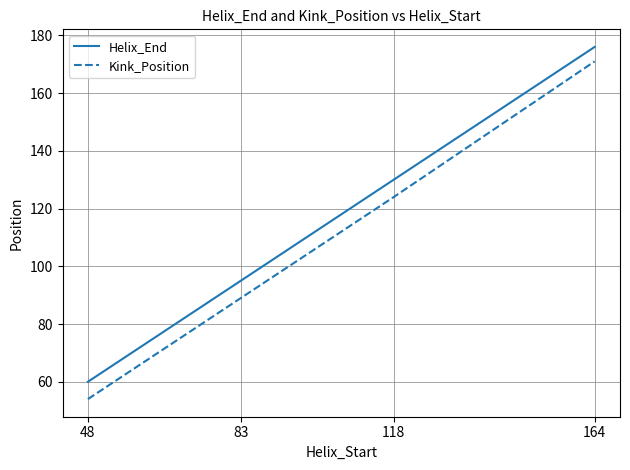

What is the minimum value for Kink_Position?

54